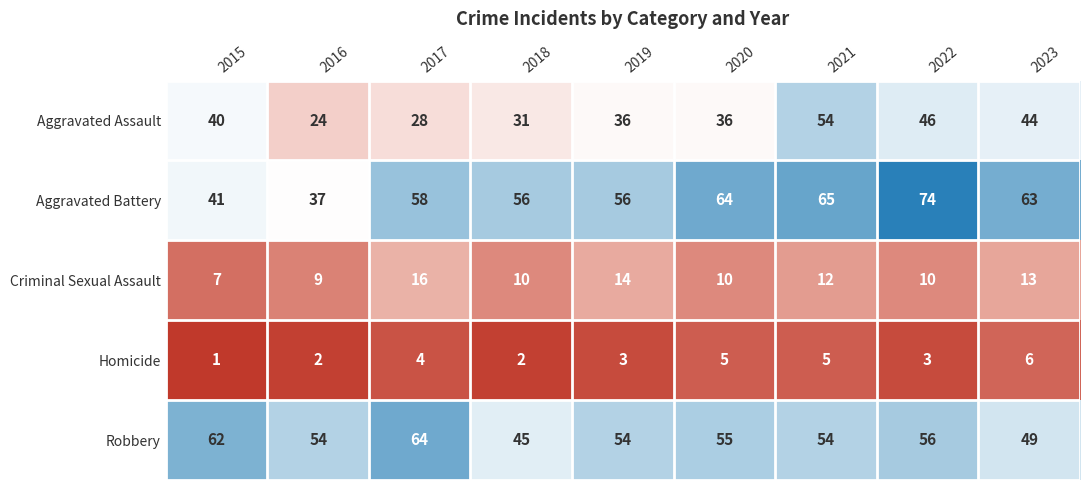

Count the number of data series in this chart.

5